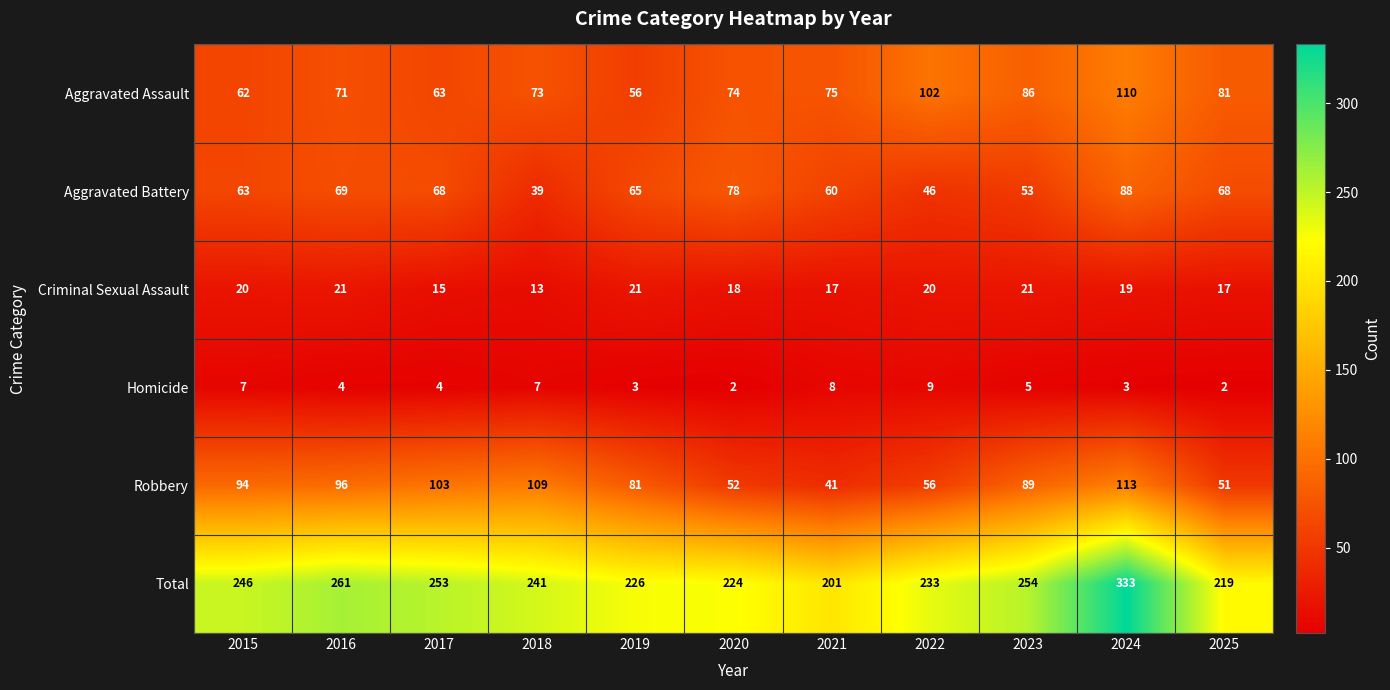

What is the spread (max minus min) of values at 2021?

193